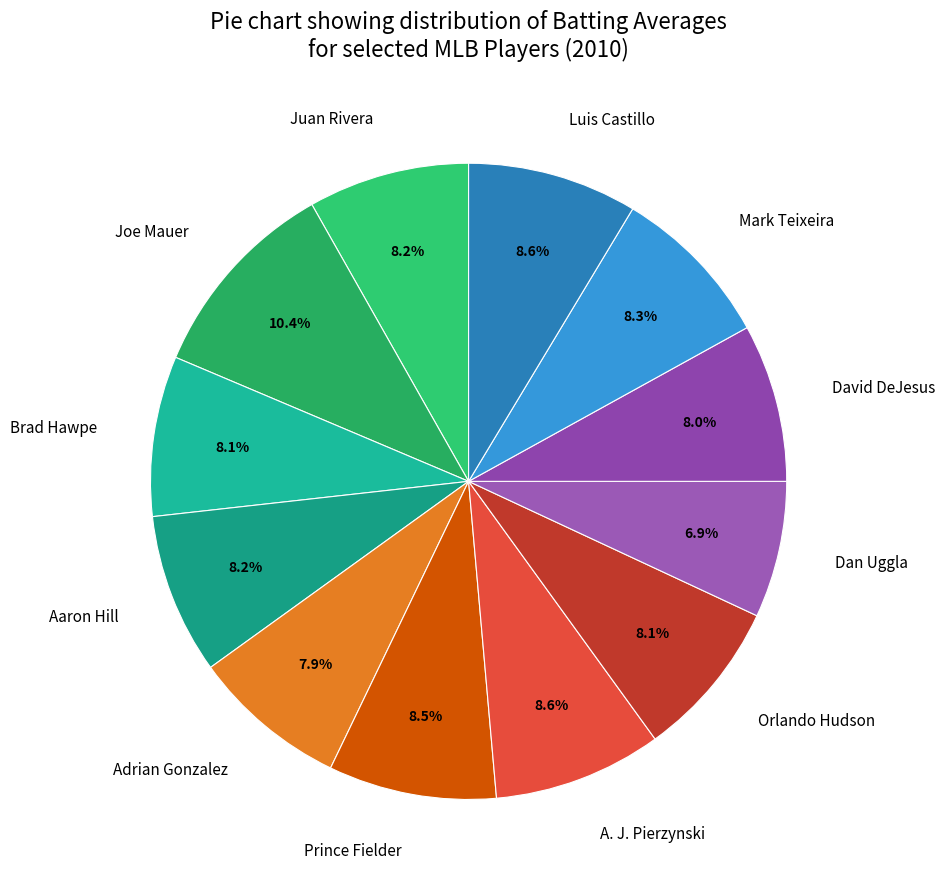

To the nearest percent, what portion does Mark Teixeira represent?

8%